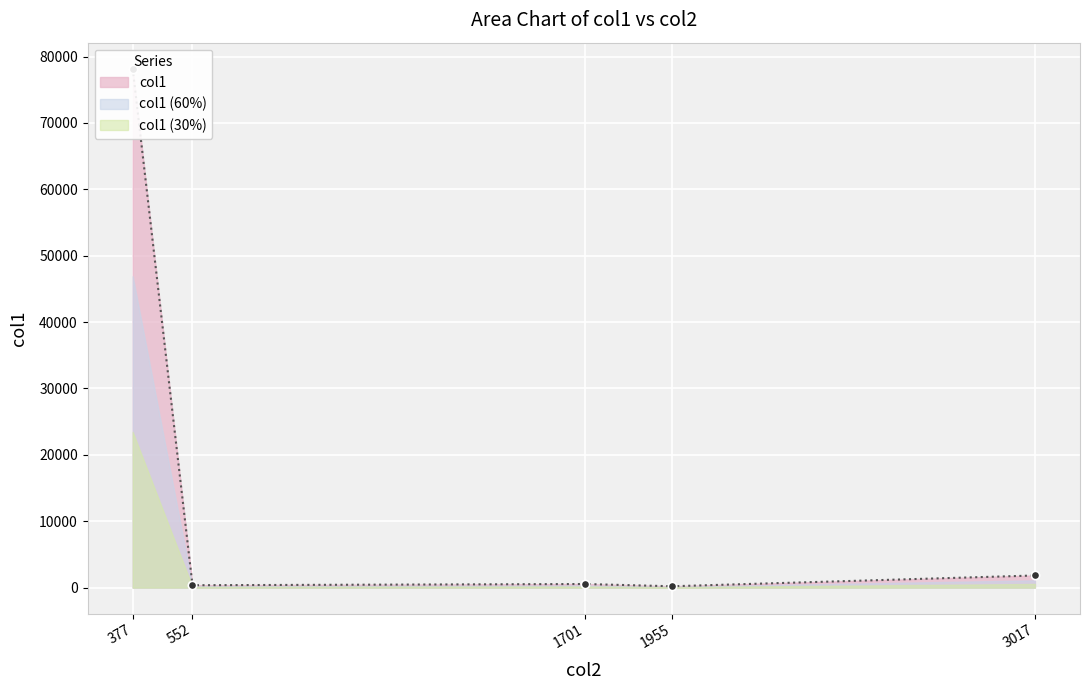

What is the maximum value shown in the chart?

78194.0